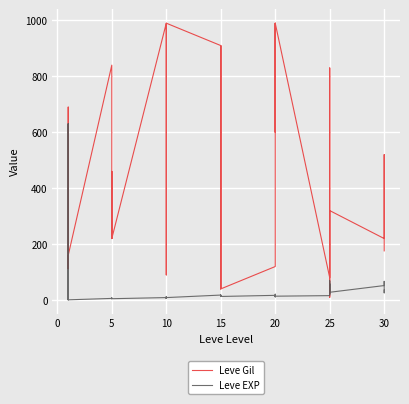

True or false: Leve Gil has more than 0 interior local peaks.

True